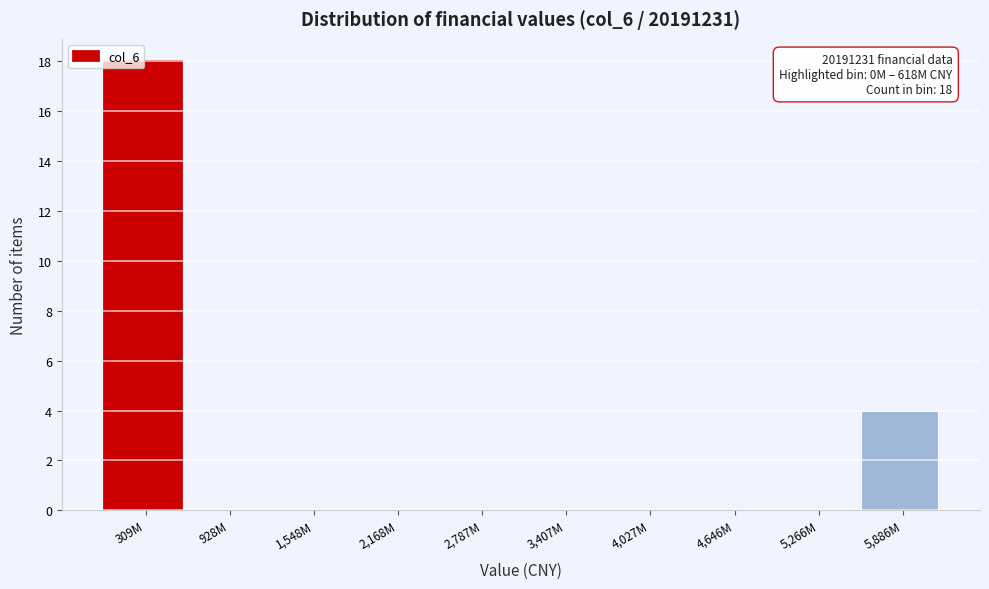

Where is the data nearest to the value 9?

5,886M